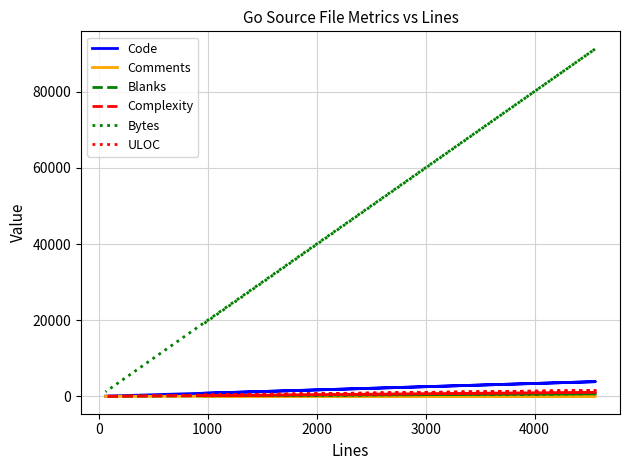

How many Blanks values are between 10 and 660?

3